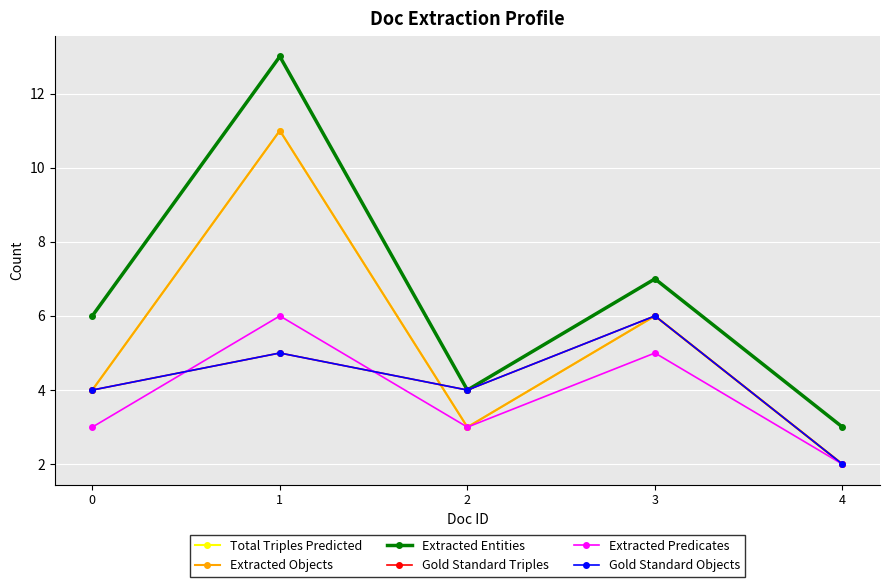

True or false: Extracted Entities and Gold Standard Objects intersect in this chart.

False